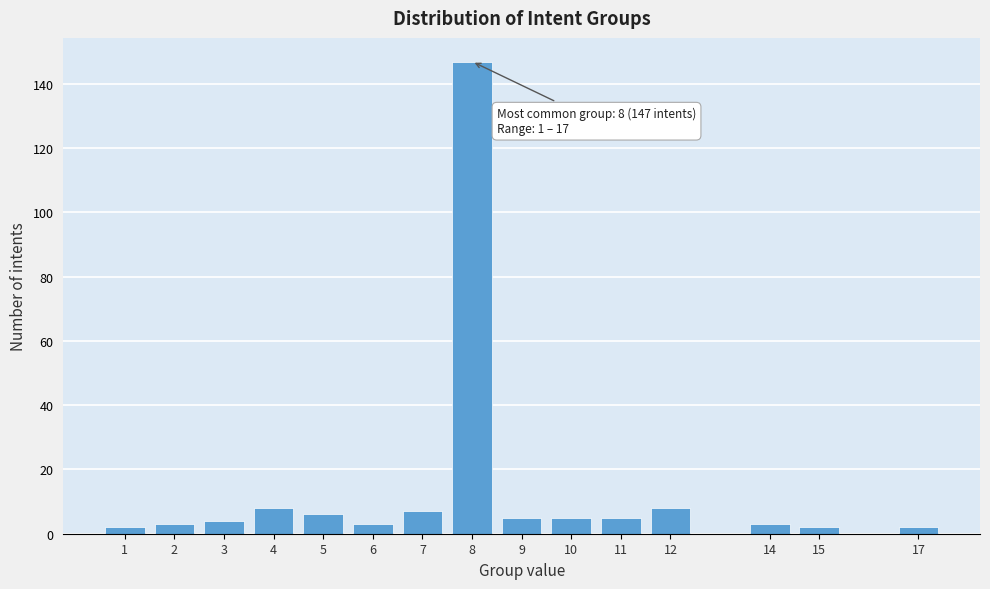

Reading left to right, transcribe all the data shown in this chart.

2	3	4	8	6	3	7	147	5	5	5	8	3	2	2